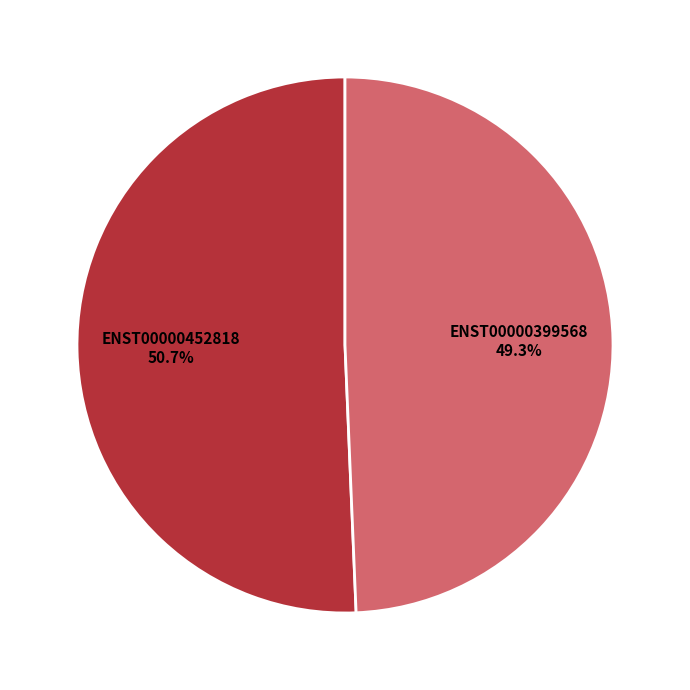

How many slices are in this pie chart?

2